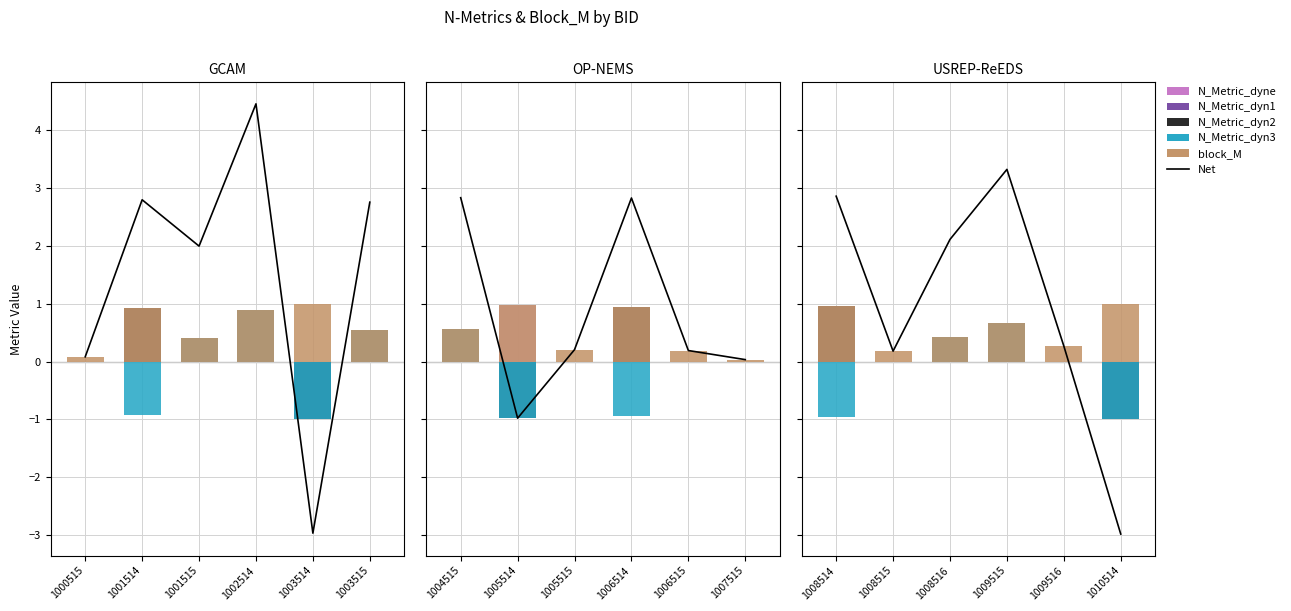

How many distinct data groups are displayed?

6